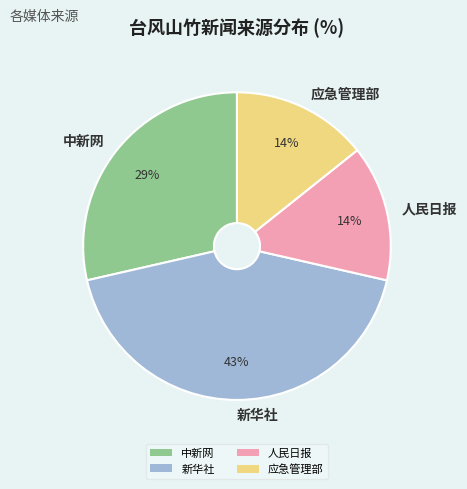

Approximately how many times larger is the value at 应急管理部 compared to 中新网?

0.5